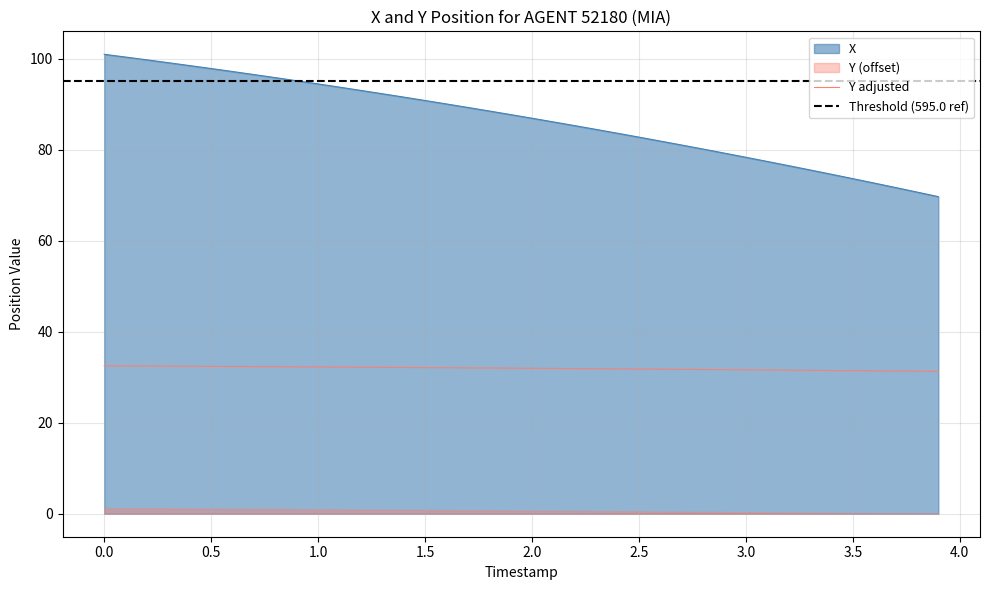

What is the highest value of the Y adjusted series?

32.5